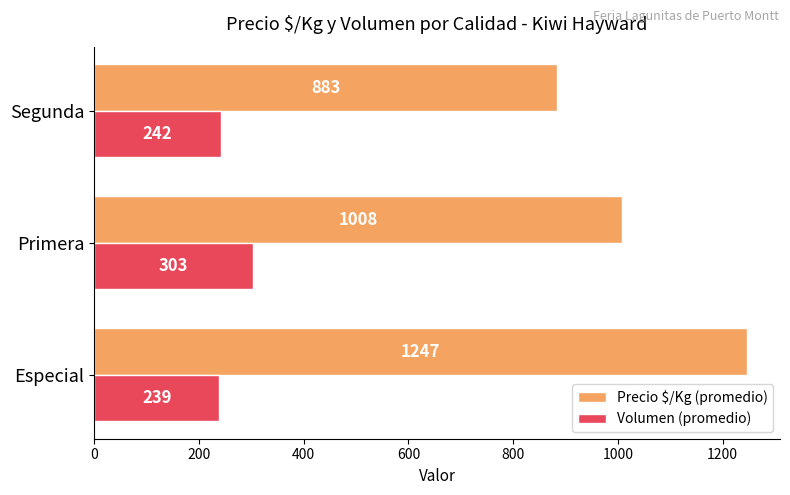

Rank the categories by Volumen (promedio) value from lowest to highest.

Especial, Segunda, Primera